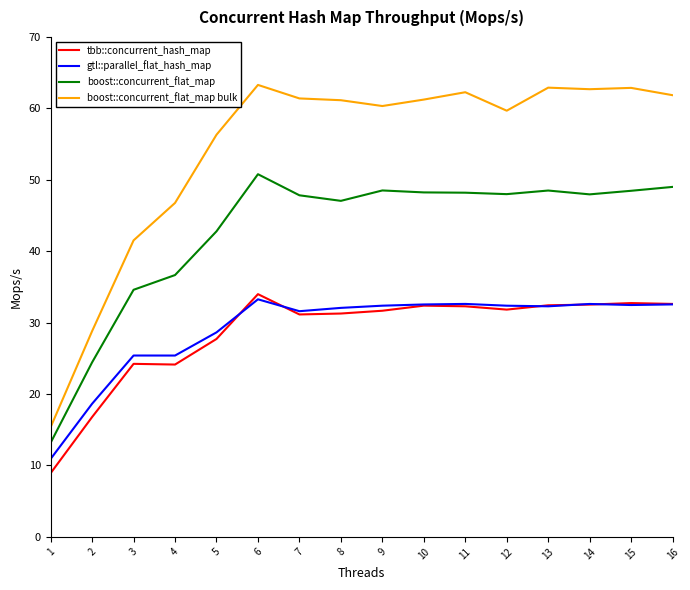

Where is boost::concurrent_flat_map bulk nearest to the value 39?

3